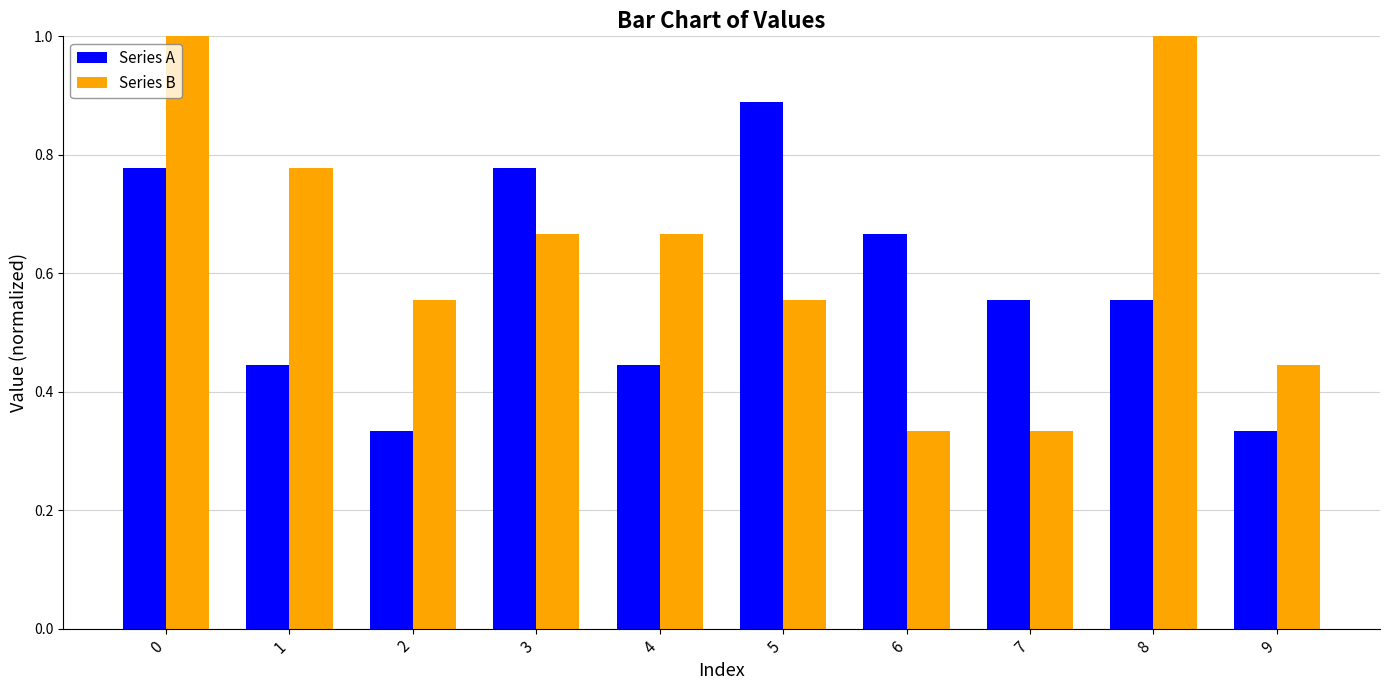

True or false: Series B has a value of 0.9 at 4.

False